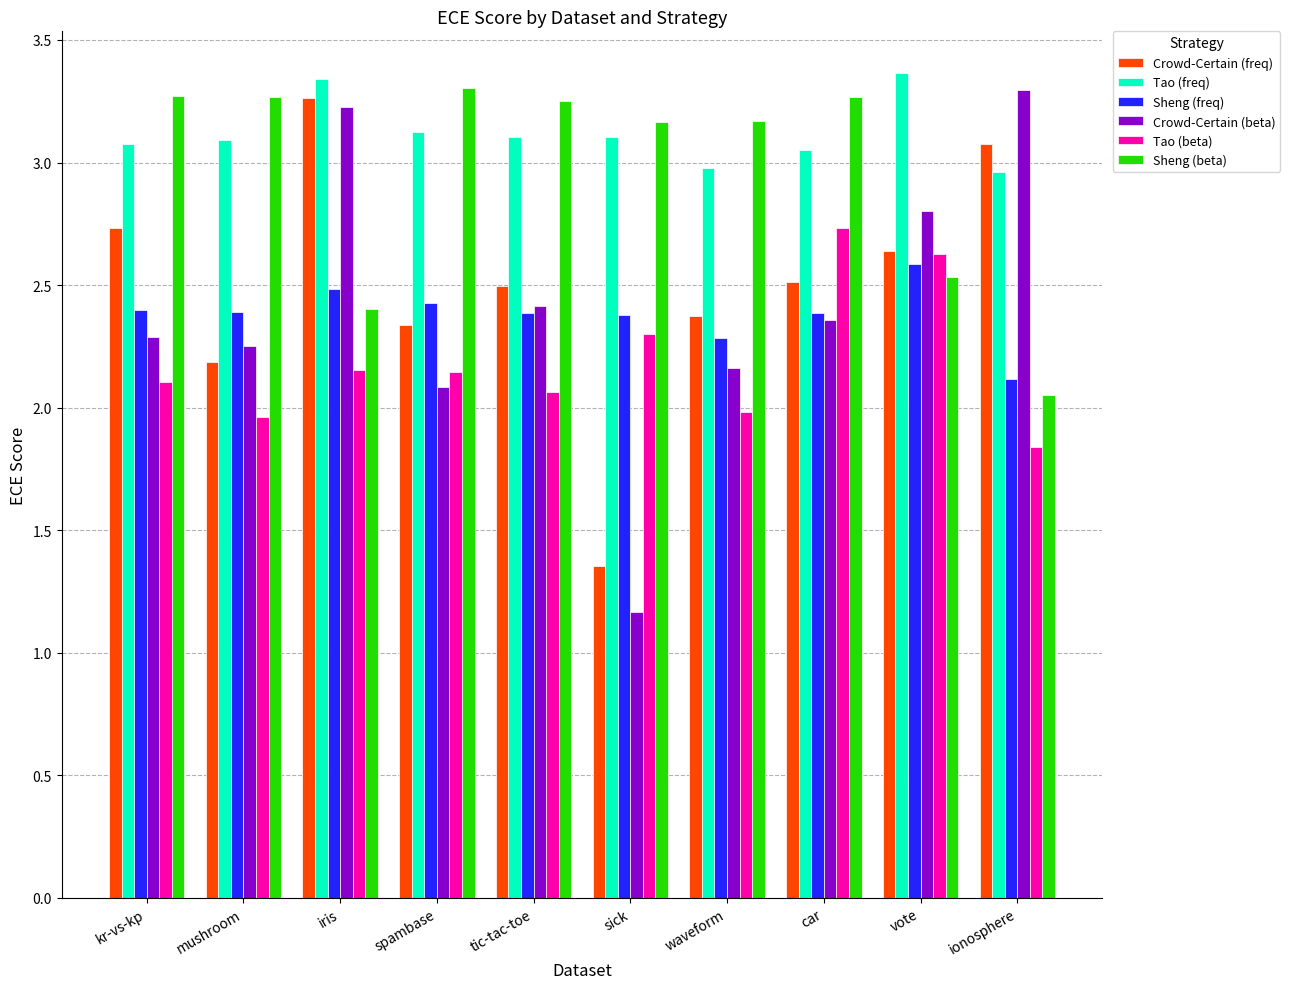

What is the difference between the second highest and minimum values in the Sheng (beta) series?

1.2